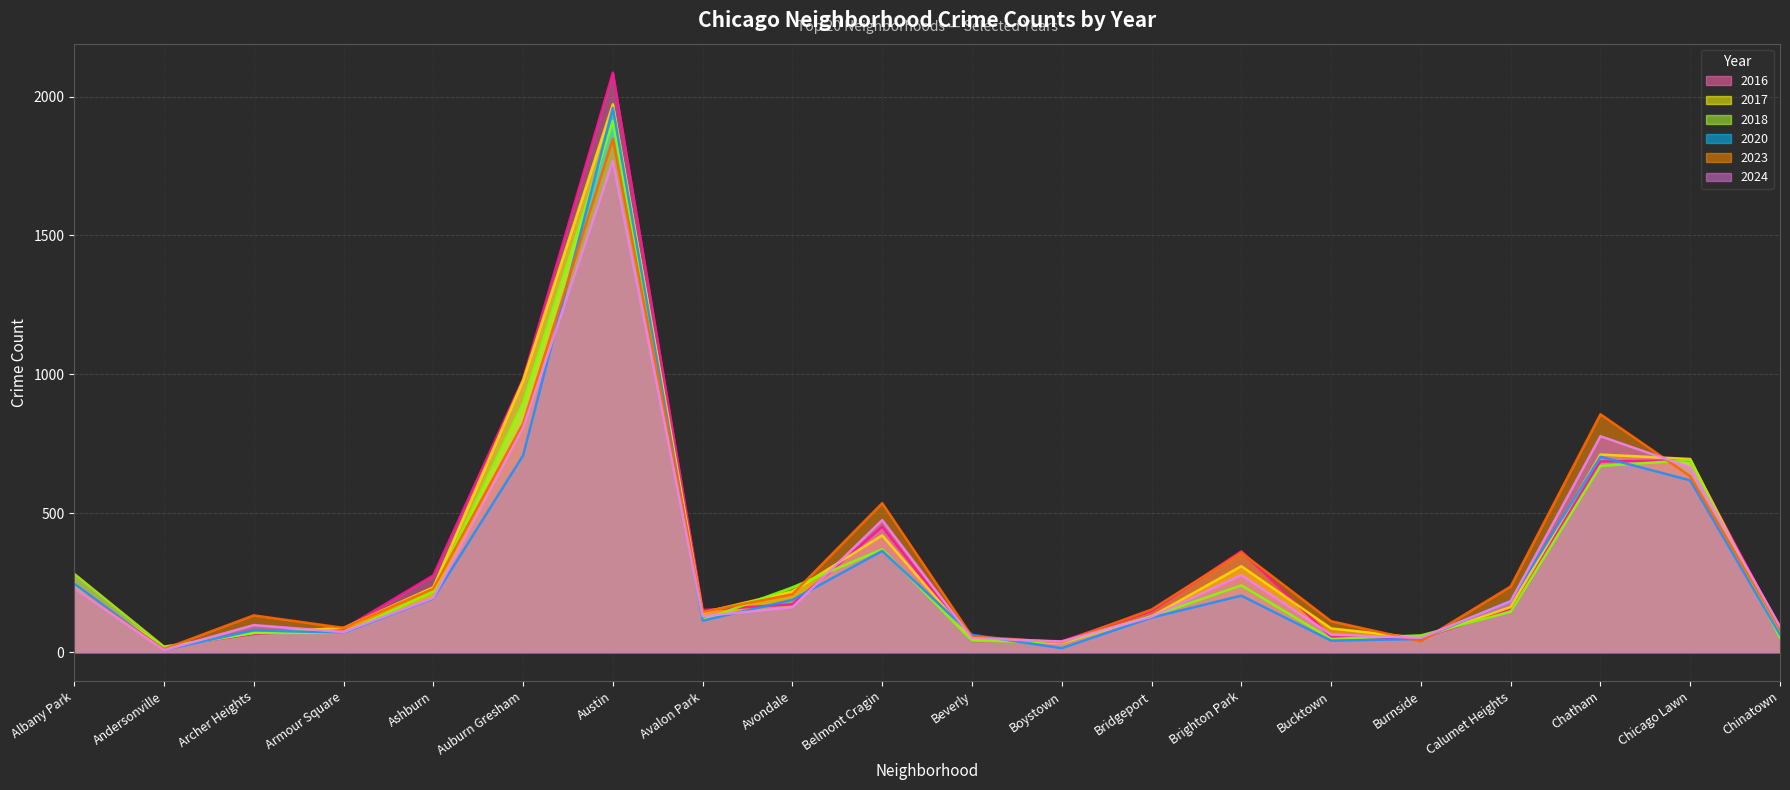

At which label is 2024 closest to 887?

Auburn Gresham